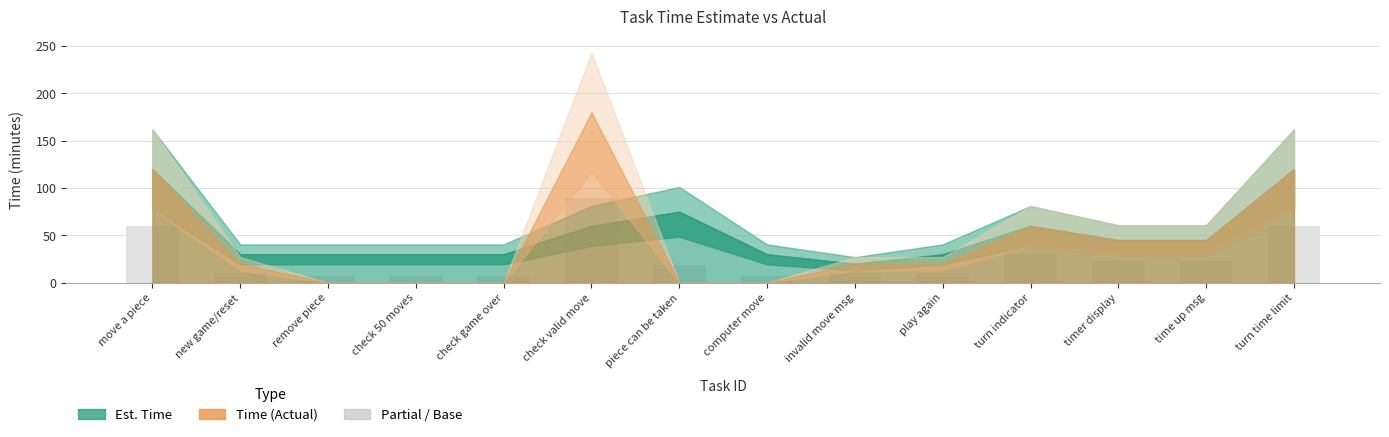

How many bars are there in total?

14